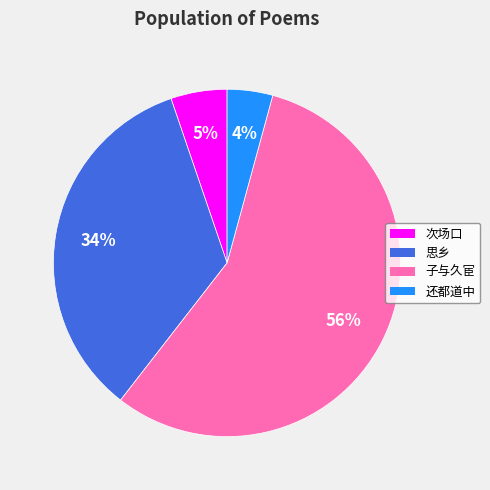

To the nearest percent, what is the average slice percentage?

25%